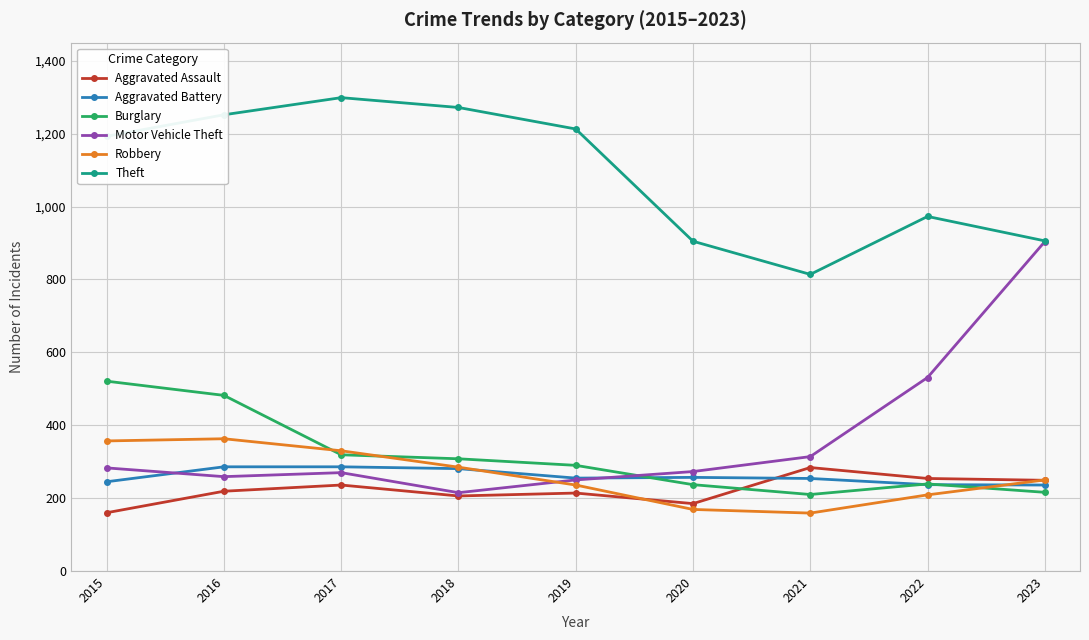

What is the value of the Burglary point at the 2nd from the left?

482